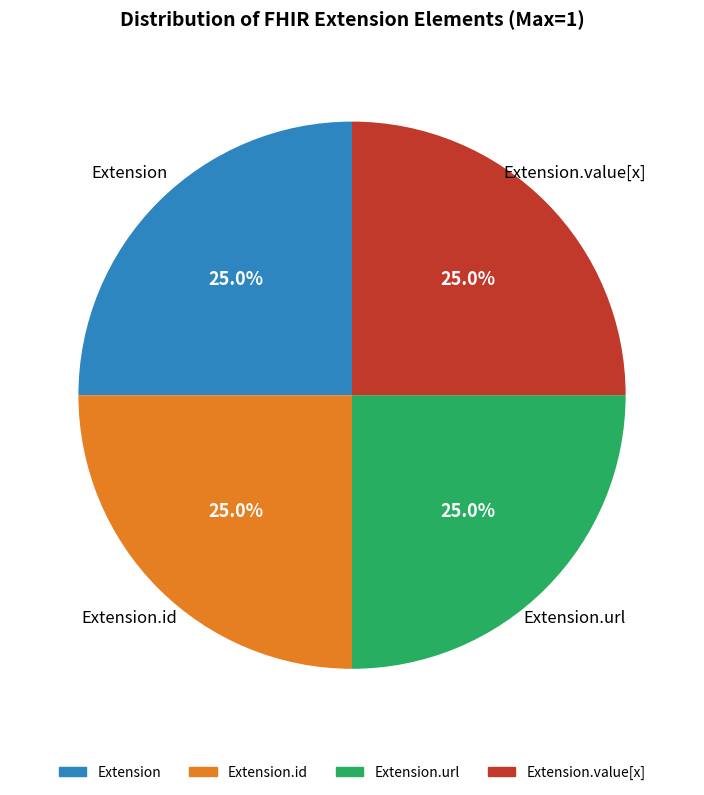

Does any single category account for the majority?

No